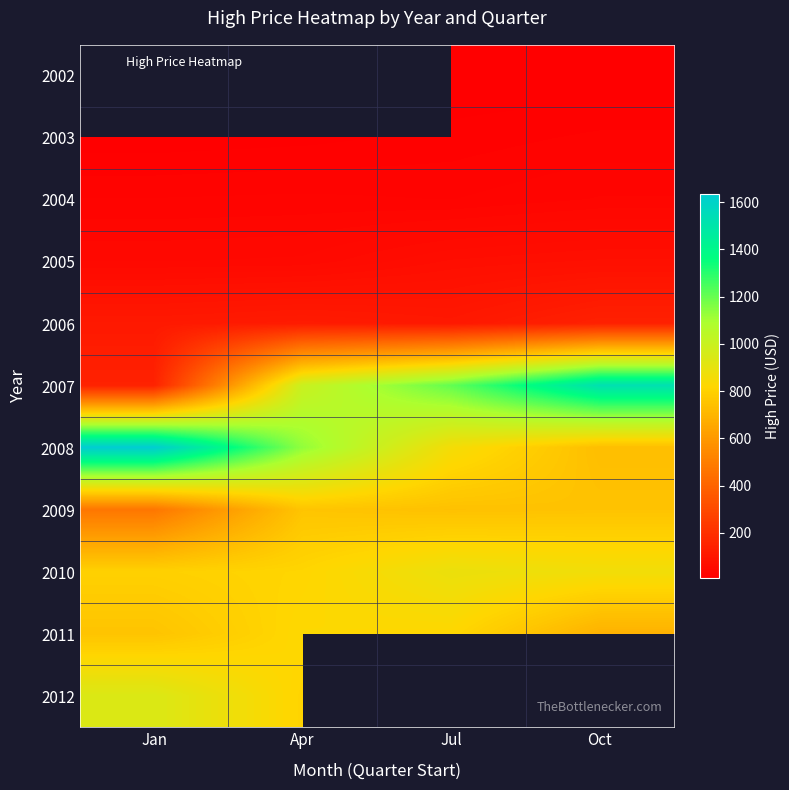

What is the average value of the 2011 series?

773.3